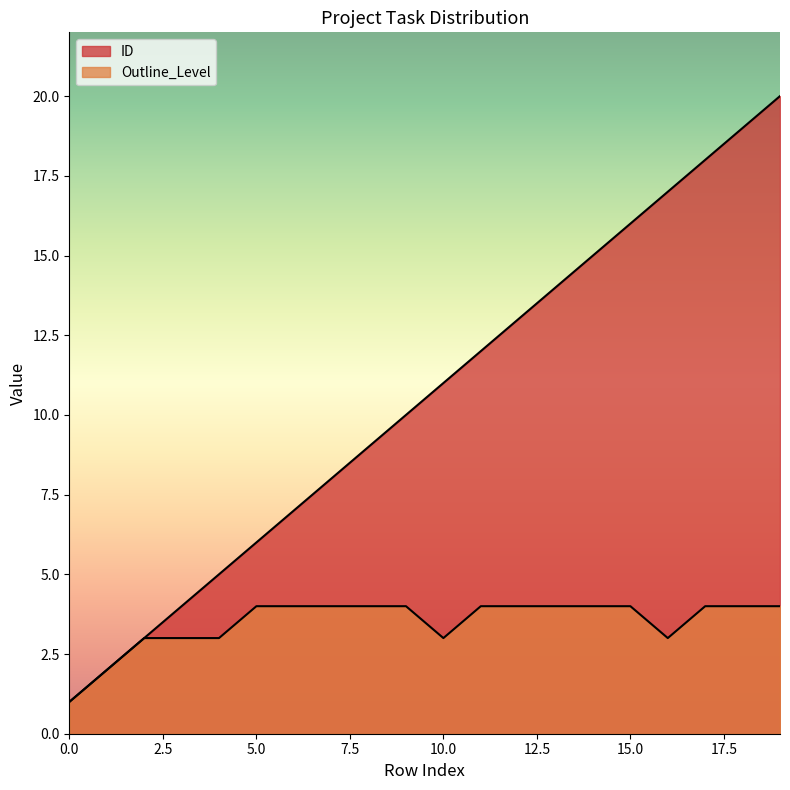

What is the total value across all series at 10?

14